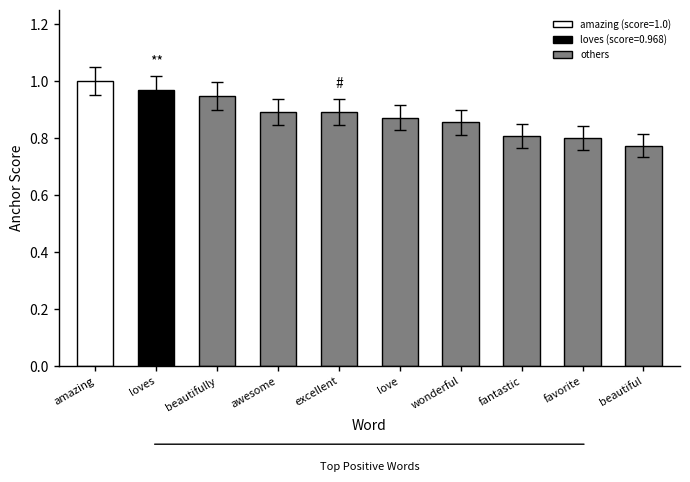

Which label corresponds to the smallest value in the chart?

beautiful